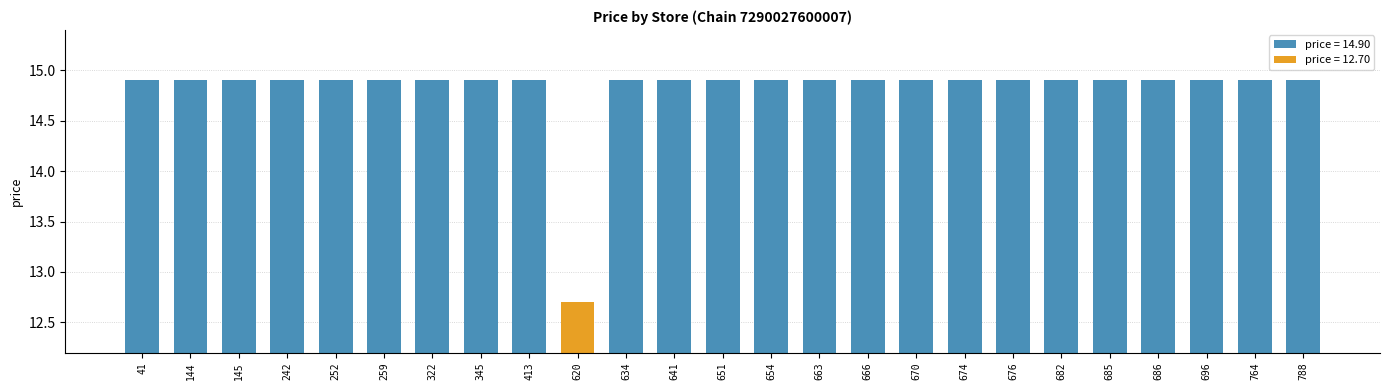

What is the ratio of the value at 413 to the value at 242?

1.0